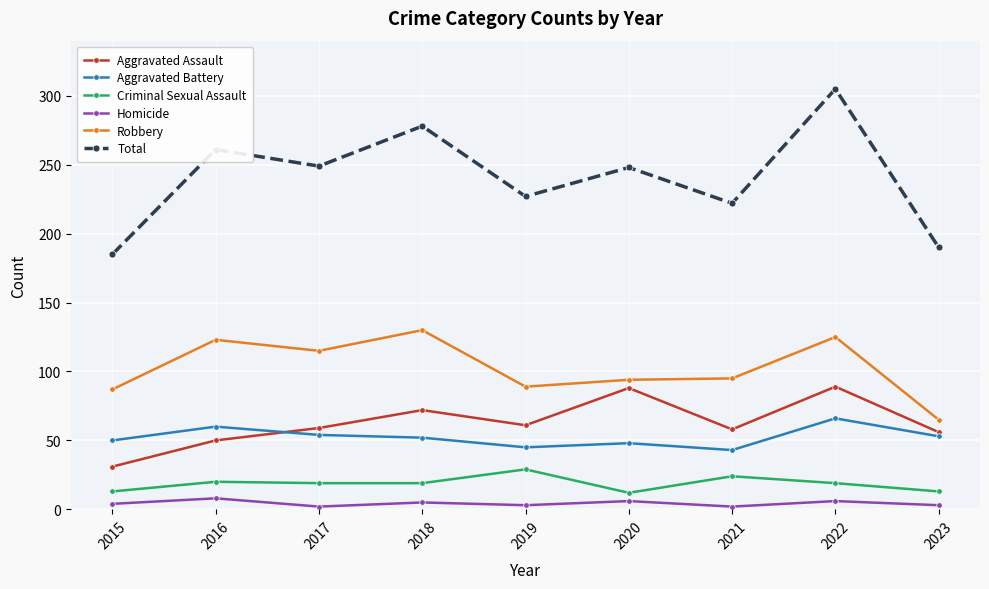

What is the difference between the maximum and minimum values in the Homicide series?

6